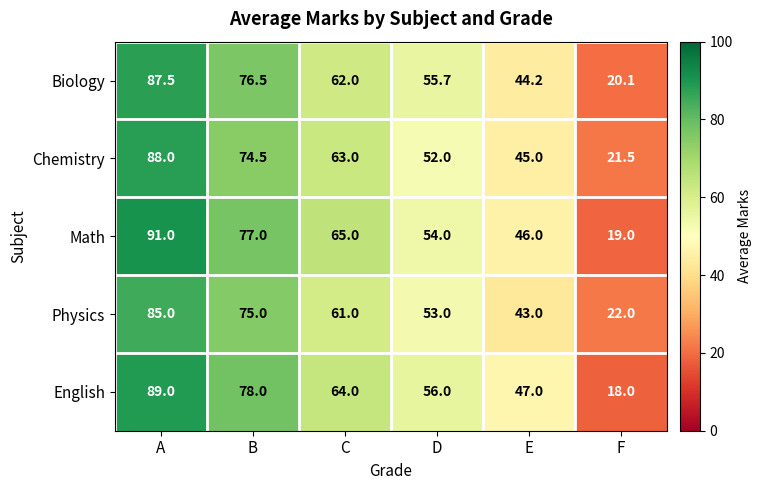

What is the difference between the Biology values at D and C?

6.3